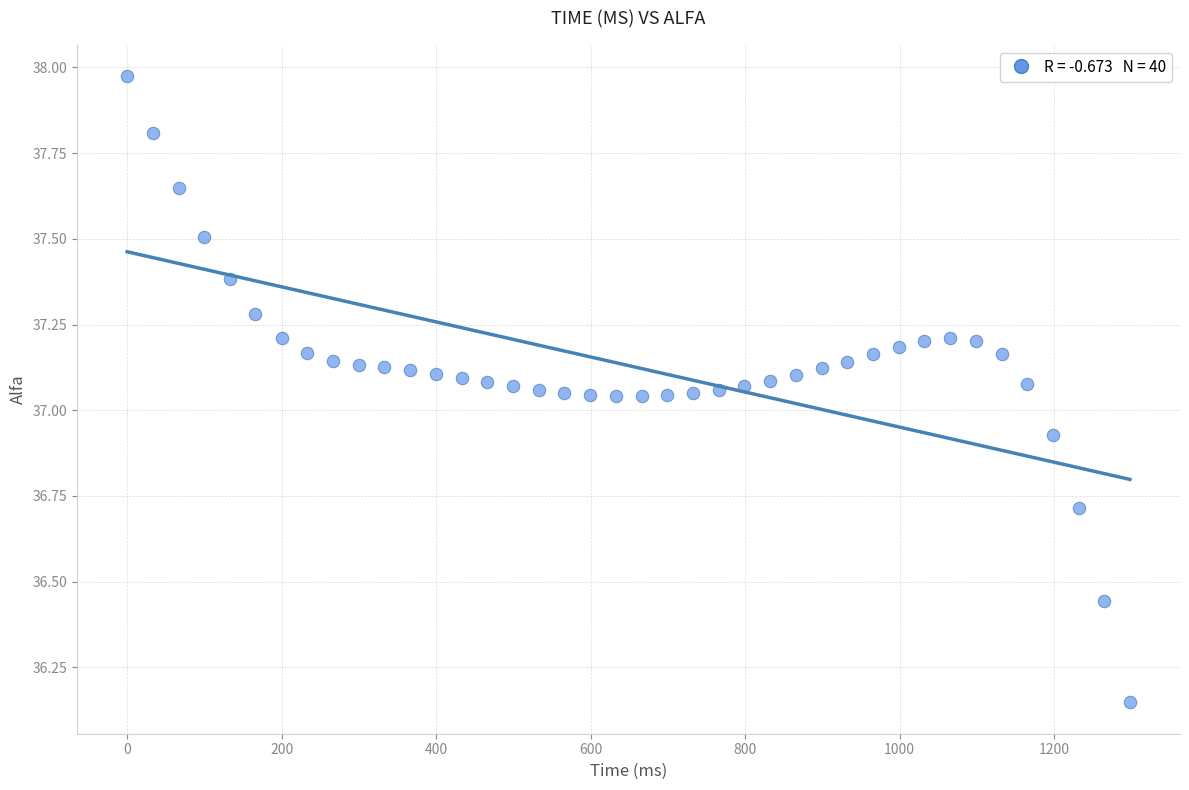

What is the range of Y values (max minus min)?

1.8